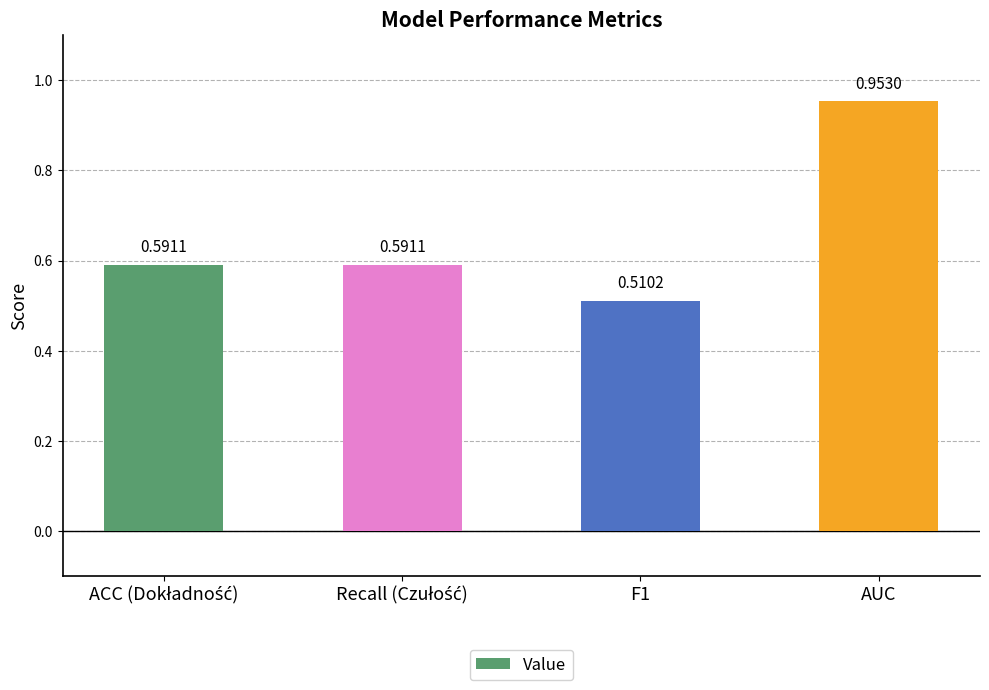

How many categories are shown in the chart?

4